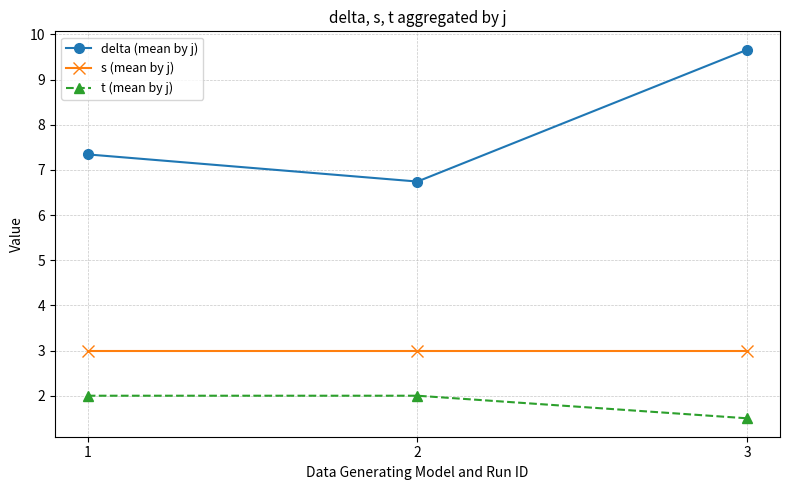

What is the minimum value for s (mean by j)?

3.0